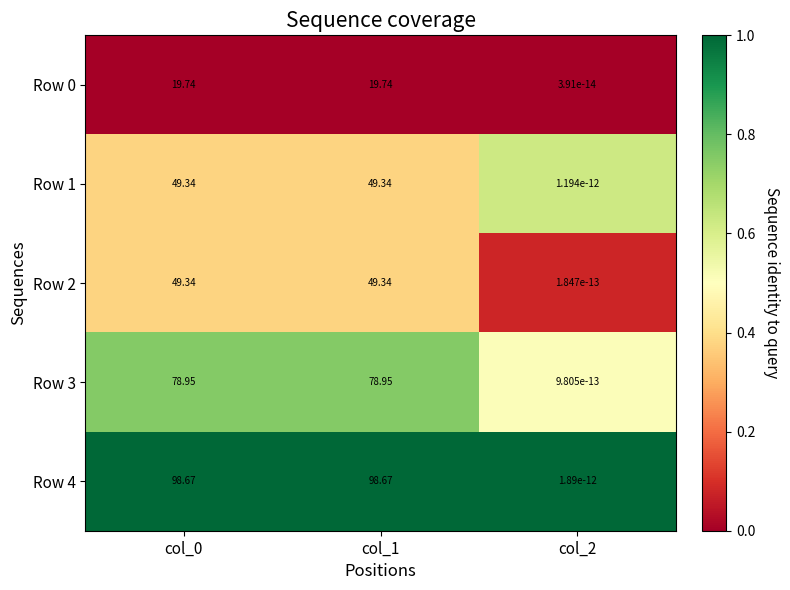

Is the value of Row 3 at col_0 greater than the value of Row 1 at col_1?

Yes